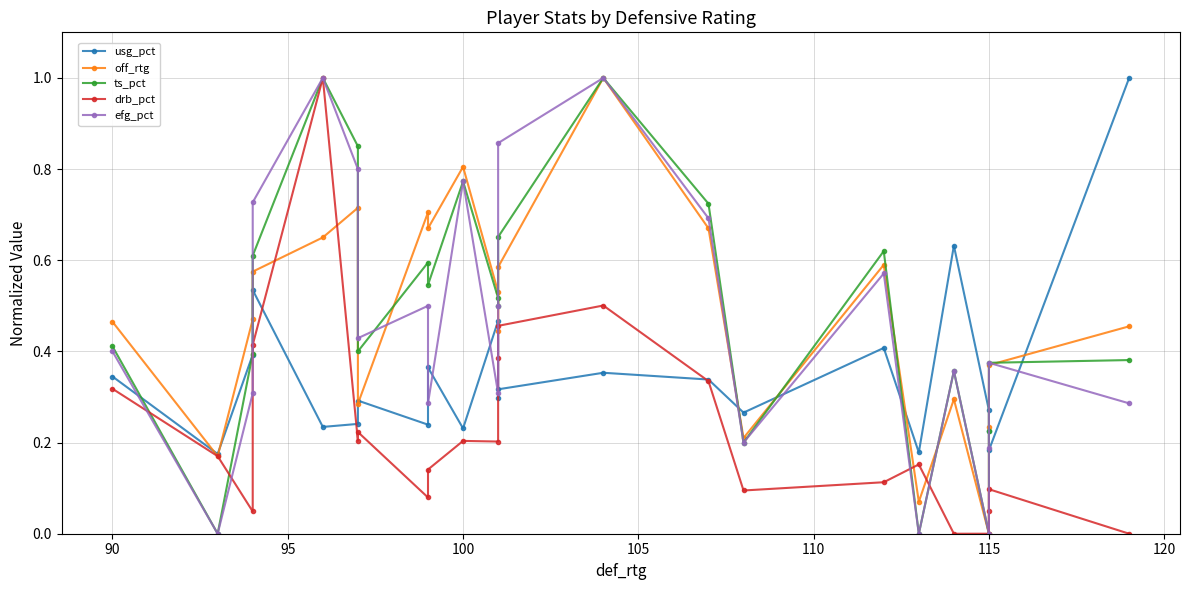

Is the value of usg_pct at 15 greater than the value of drb_pct at 21?

Yes